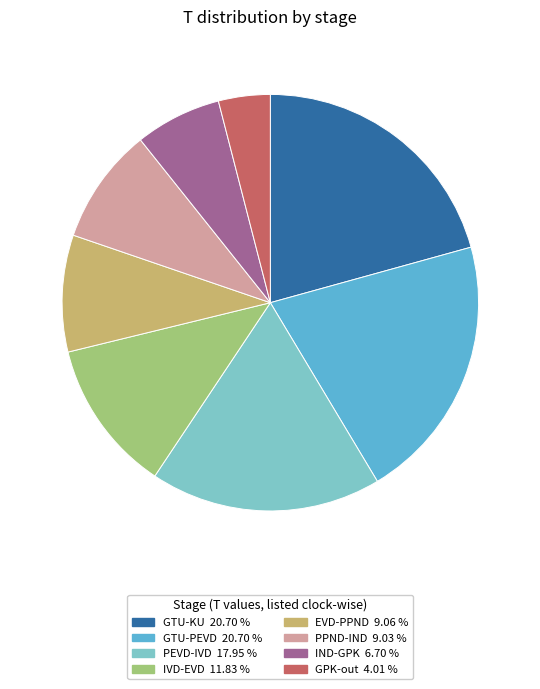

What is the smallest slice in the pie chart?

GPK-out